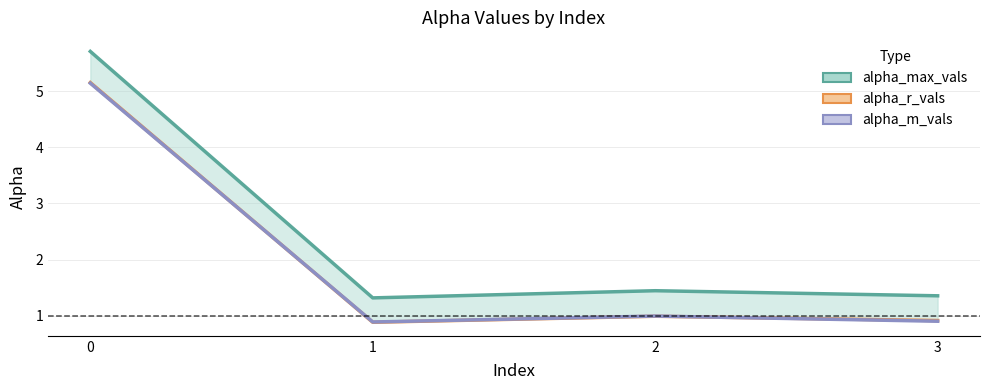

At how many categories does at least one series exceed 3?

1